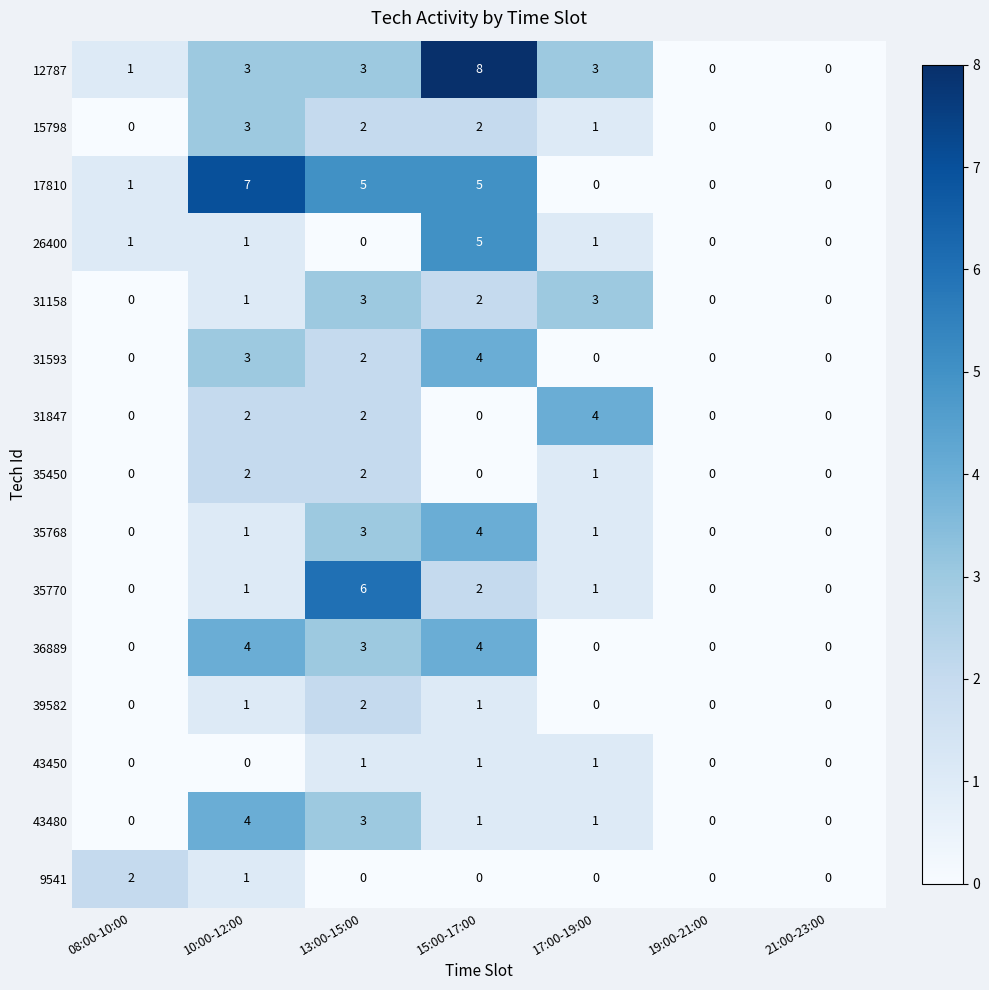

Between 13:00-15:00 and 19:00-21:00, which series saw the biggest shift?

35770